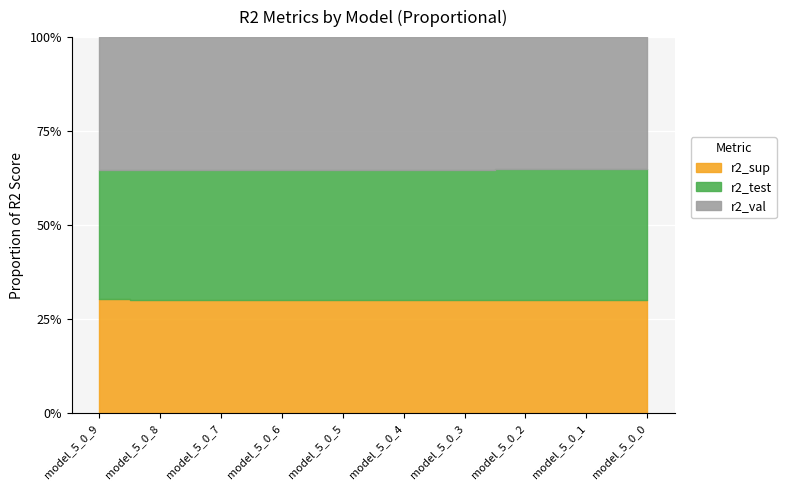

Reading left to right, what are all the values shown in this chart?

r2_sup: 0.7	0.7	0.7	0.7	0.7	0.7	0.7	0.7	0.7	0.7
r2_test: 0.8	0.8	0.8	0.8	0.8	0.8	0.8	0.8	0.8	0.8
r2_val: 0.9	0.8	0.8	0.8	0.8	0.8	0.8	0.8	0.8	0.8